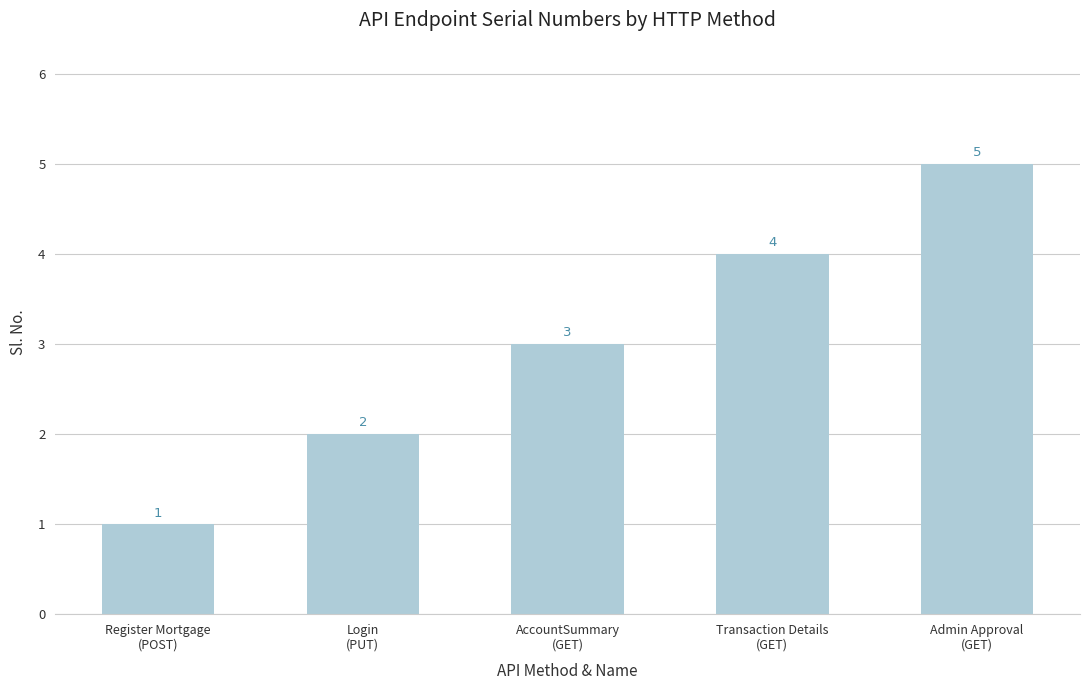

List the labels in order of value, smallest first.

Register Mortgage
(POST), Login
(PUT), AccountSummary
(GET), Transaction Details
(GET), Admin Approval
(GET)